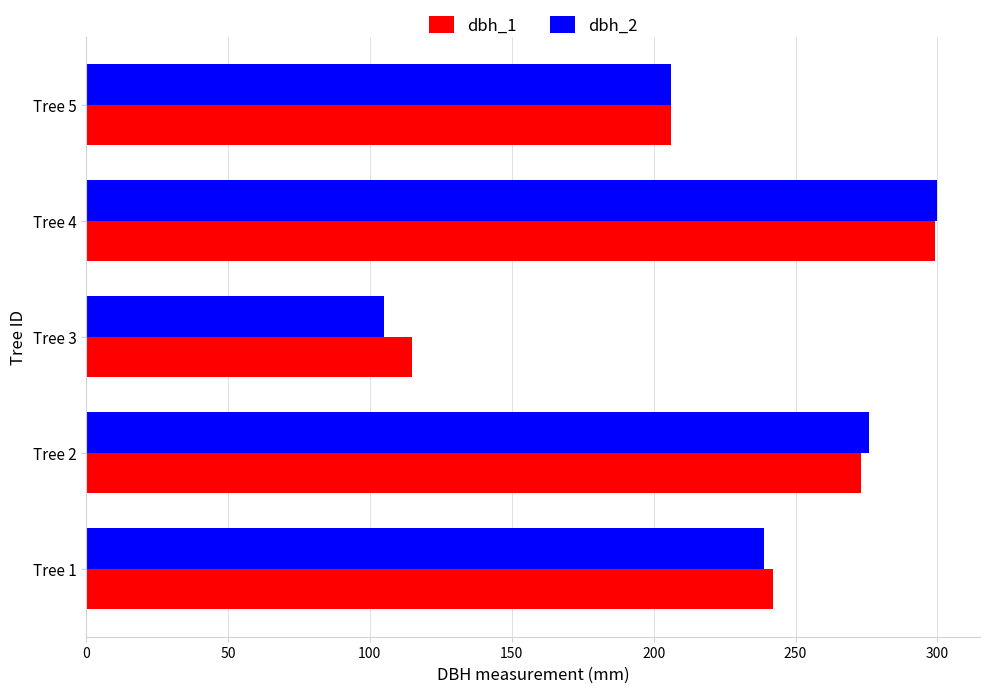

Rank the categories by dbh_2 value from highest to lowest.

Tree 4, Tree 2, Tree 1, Tree 5, Tree 3